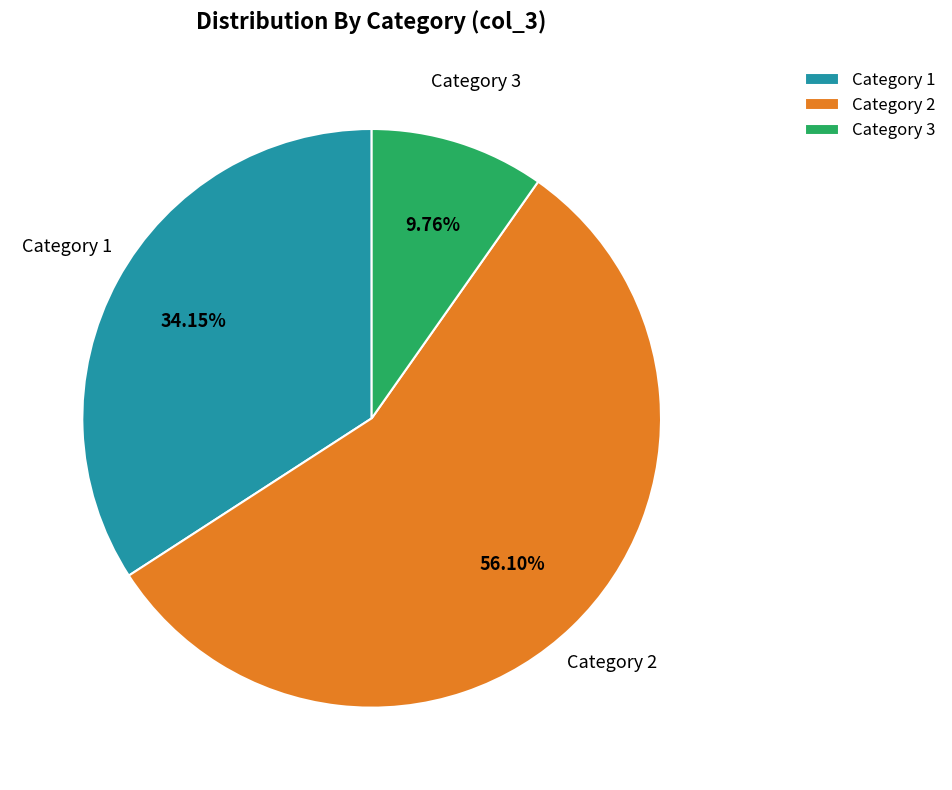

Does Category 2 represent more than half of the total?

Yes